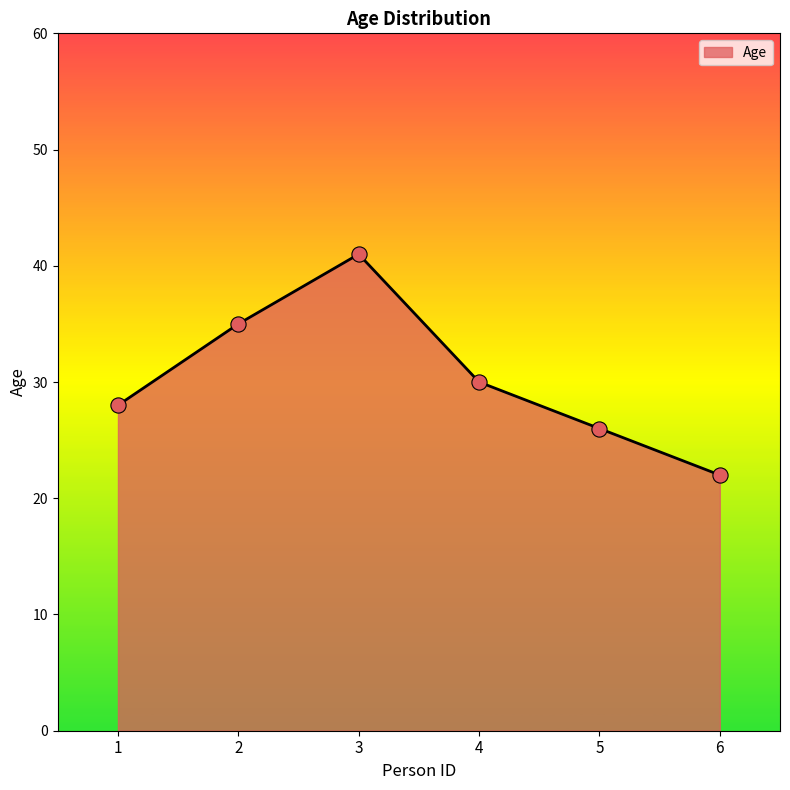

What is the ratio of the value at 1 to the value at 2?

0.8